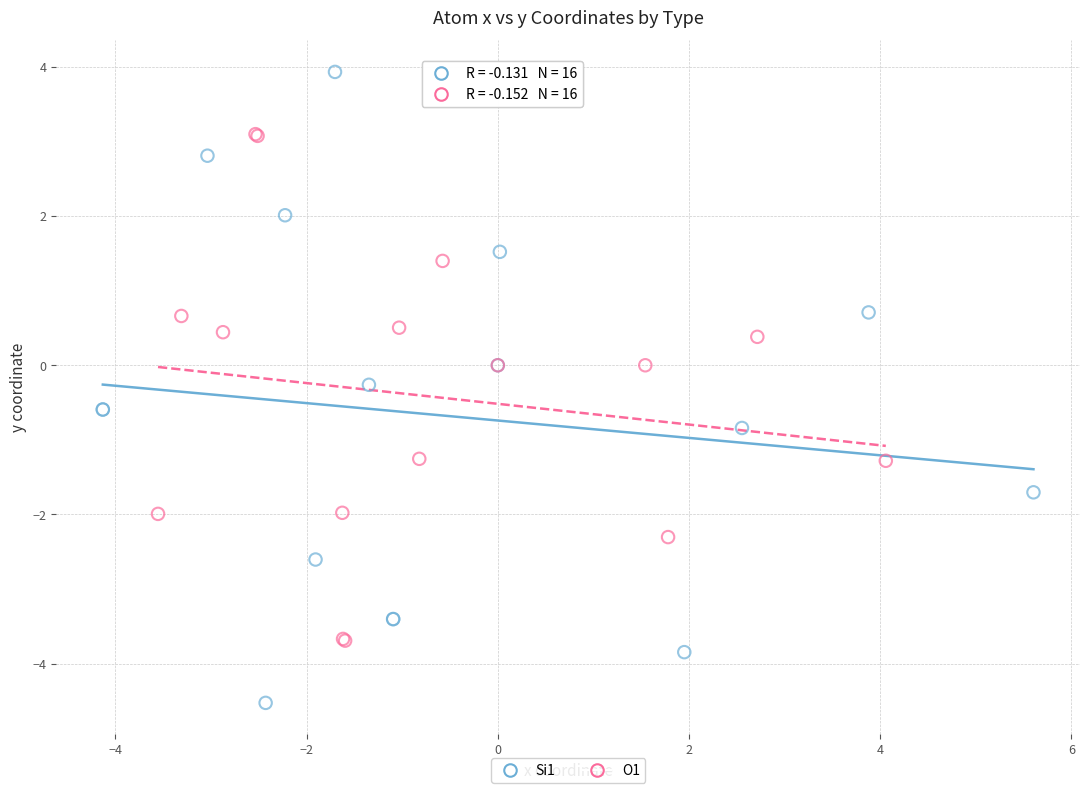

Which series has the widest spread of Y values?

Si1